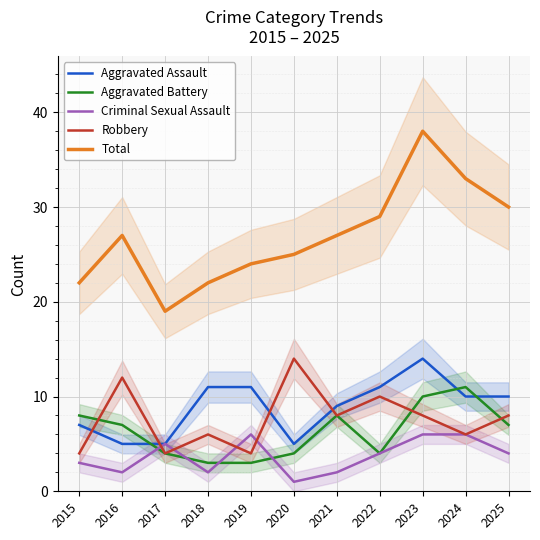

Which series has the largest total across all categories?

Total